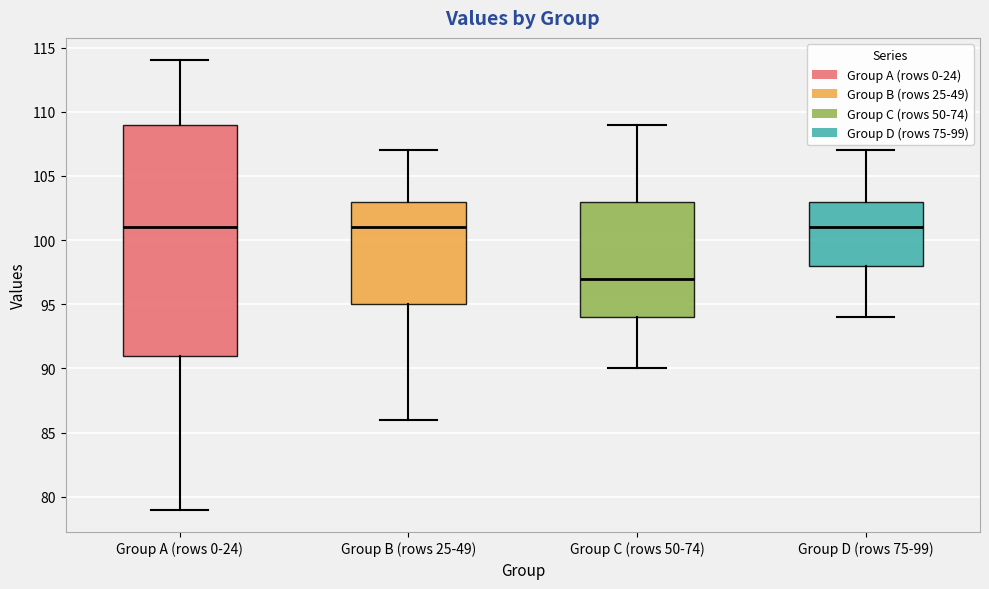

Where is the upper edge of the box for Group C (rows 50-74) on the y-axis? The values are not printed on the chart, so give them approximately, as read against the axis.

103